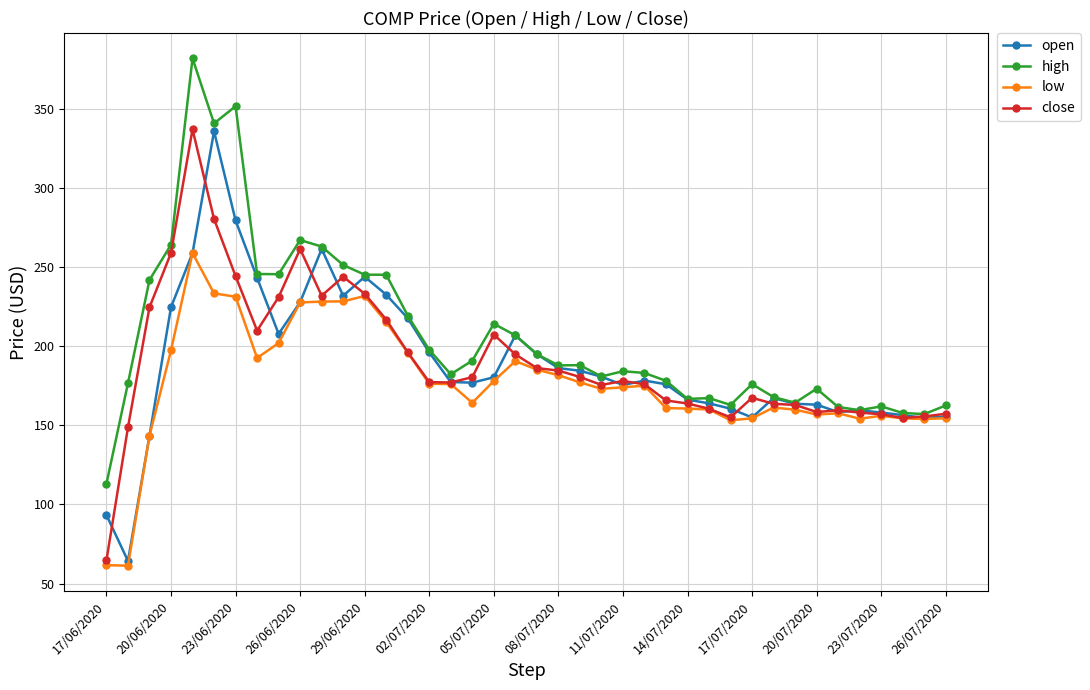

Which series has the widest spread of values?

close